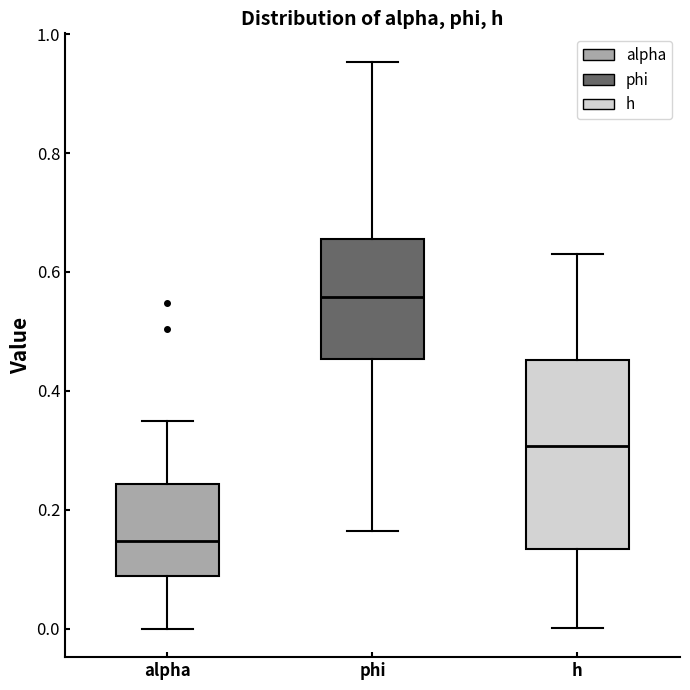

Comparing the boxes themselves (not the whiskers), which one is the tallest?

h